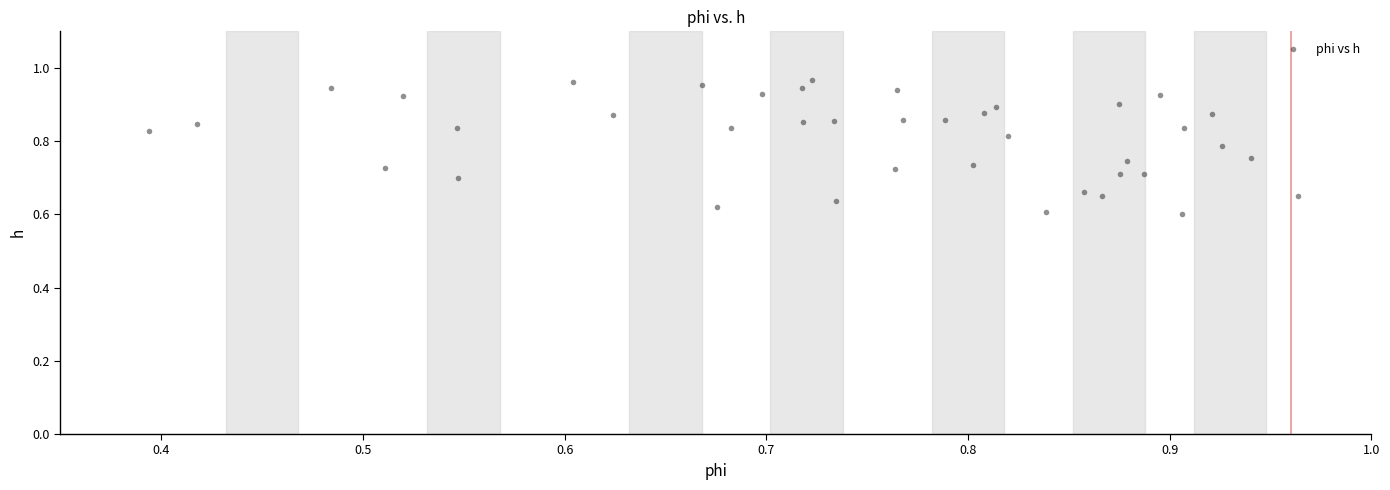

What is the range of Y values (max minus min)?

0.4